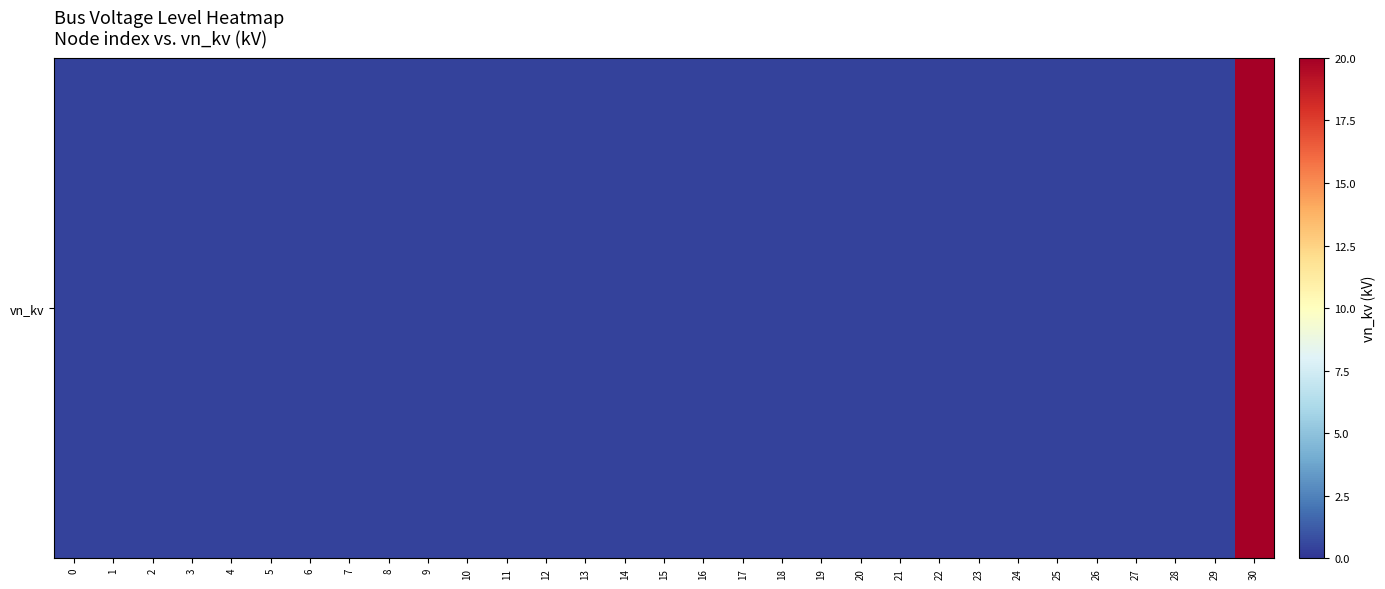

Reading left to right, list all the values displayed in this chart.

0=0.4	1=0.4	2=0.4	3=0.4	4=0.4	5=0.4	6=0.4	7=0.4	8=0.4	9=0.4	10=0.4	11=0.4	12=0.4	13=0.4	14=0.4	15=0.4	16=0.4	17=0.4	18=0.4	19=0.4	20=0.4	21=0.4	22=0.4	23=0.4	24=0.4	25=0.4	26=0.4	27=0.4	28=0.4	29=0.4	30=20.0